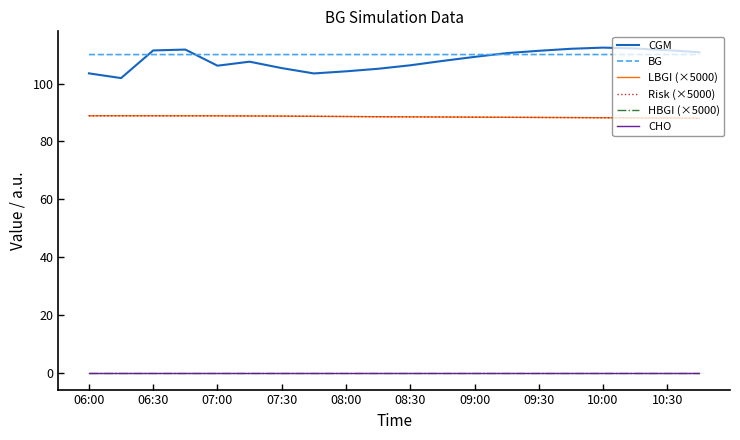

What is the label of the 14th point from the right?

07:30